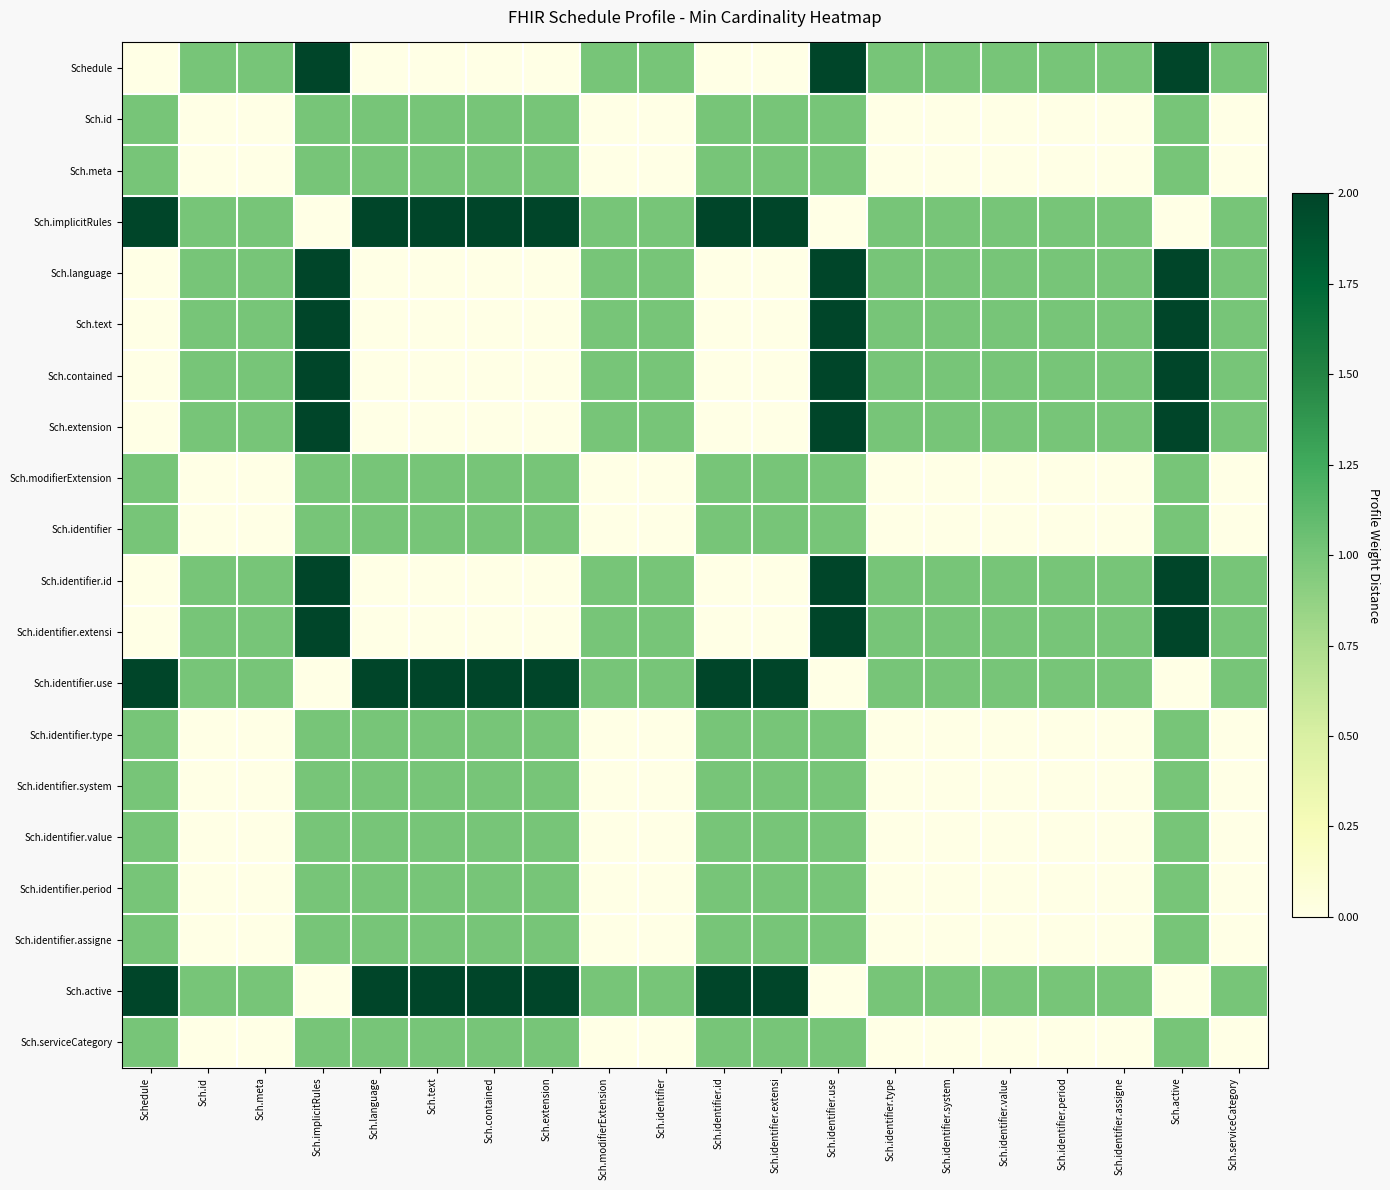

At which category does the chart reach its minimum across all series?

Schedule